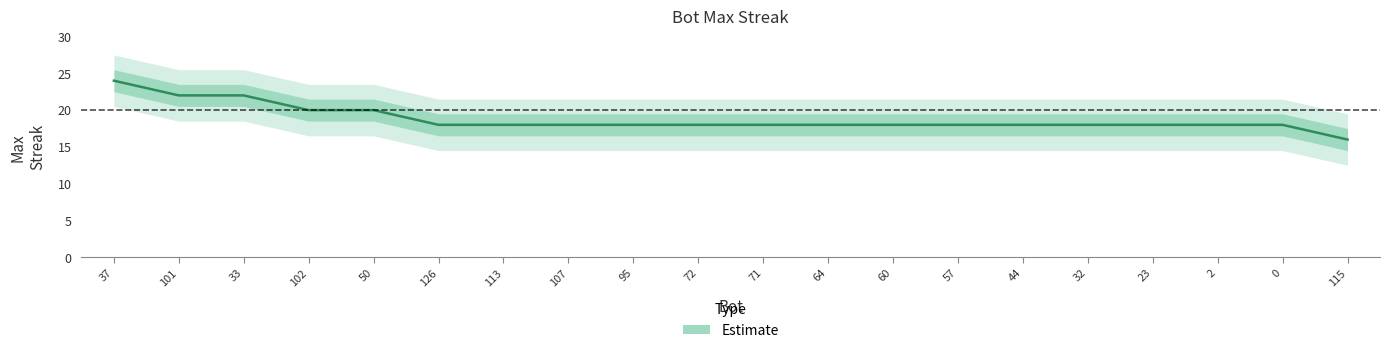

What is the label of the 6th point from the left?

126